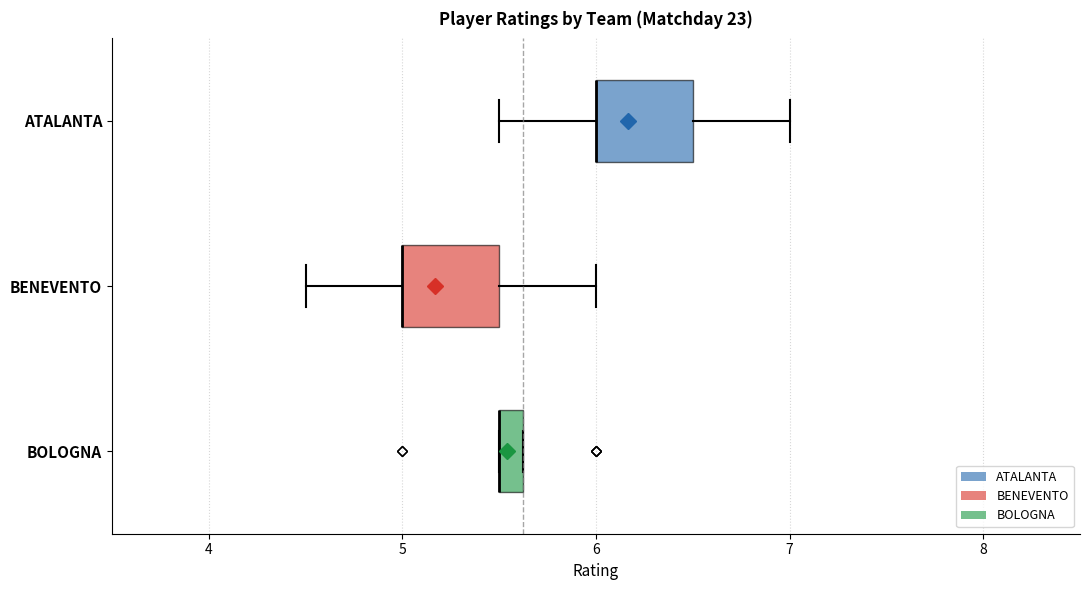

Where is the left edge of the box for BOLOGNA on the x-axis? The values are not printed on the chart, so give them approximately, as read against the axis.

5.5